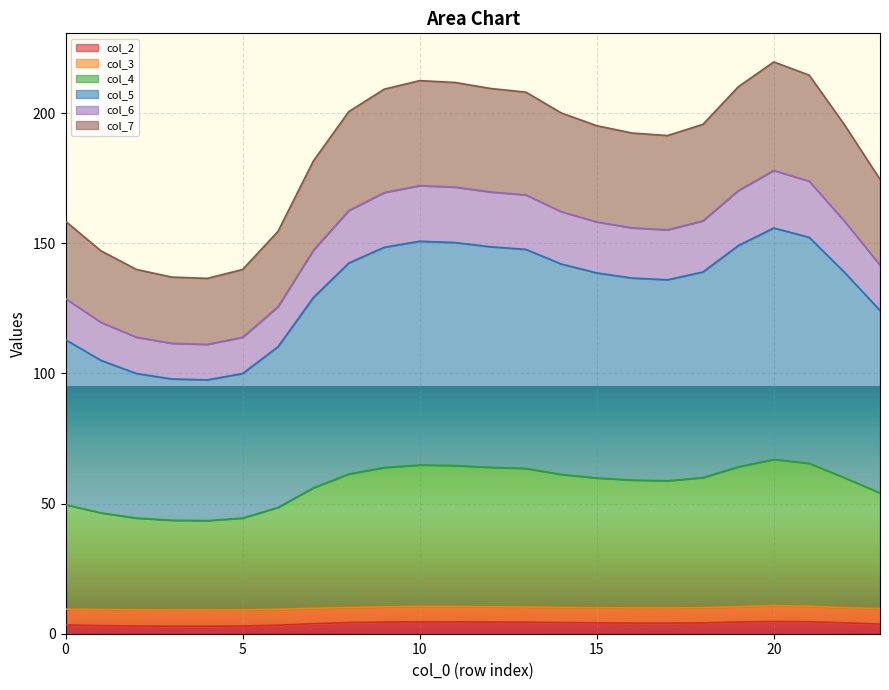

The col_2 series shows 4.7 at 20. True or false?

True